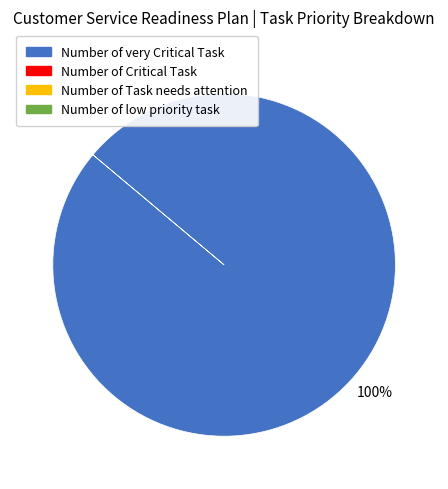

How many slices are in this pie chart?

1